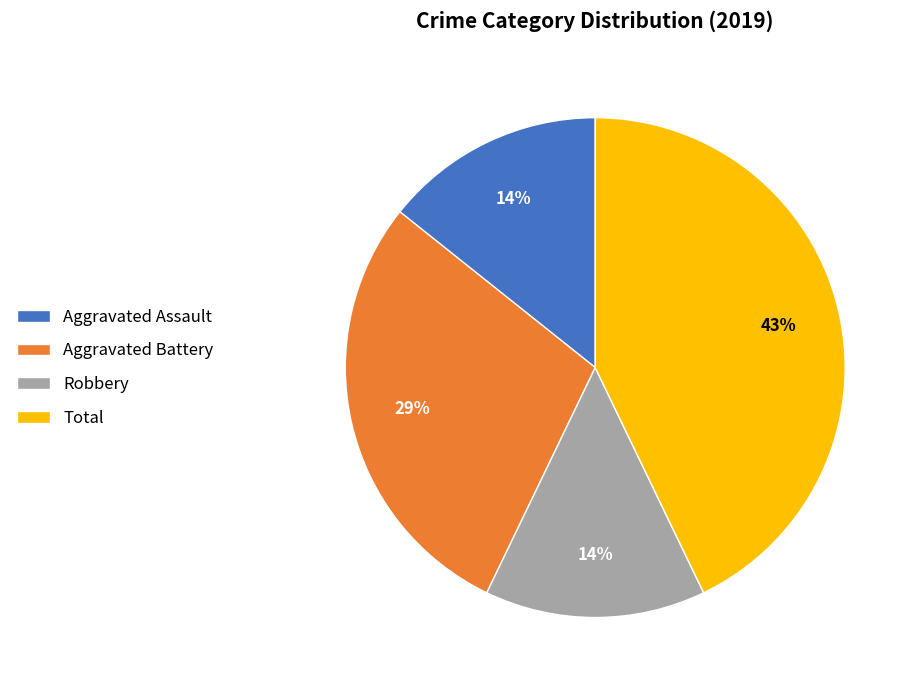

What percentage is the Total slice, to the nearest percent?

43%